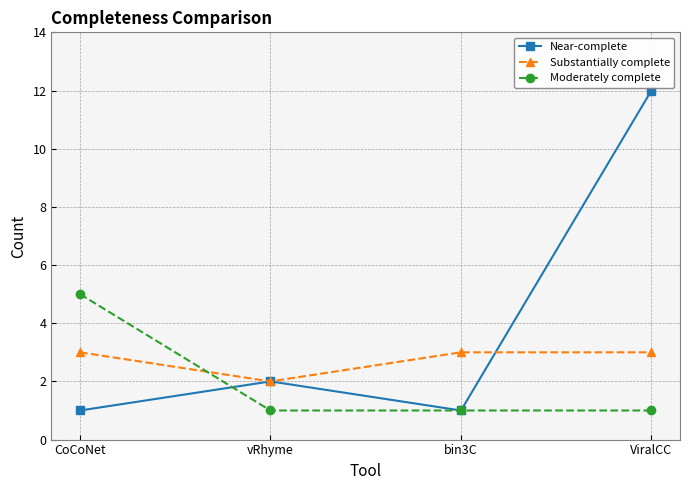

What is the value of the Substantially complete point at the 3rd from the left?

3